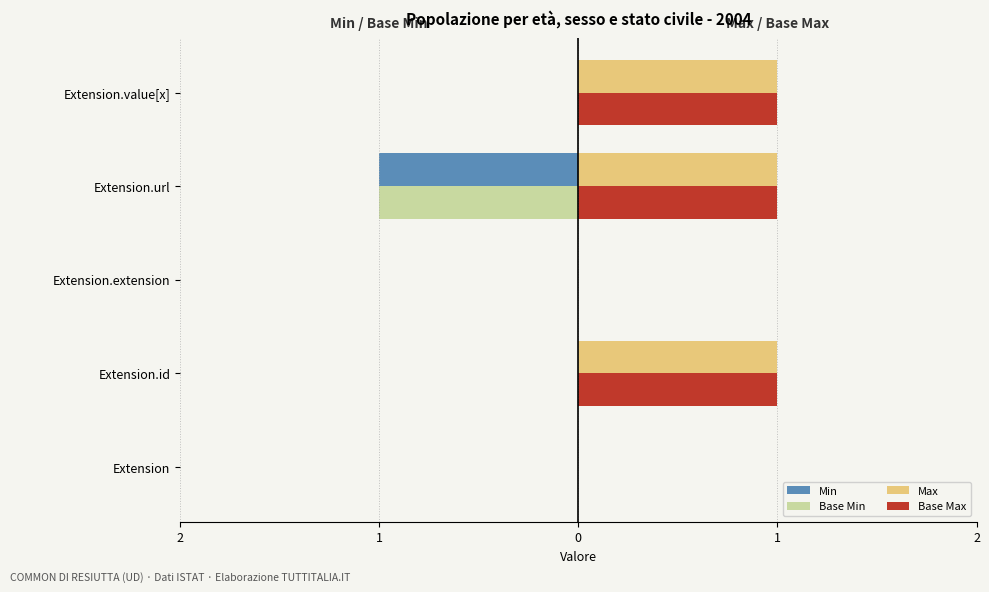

Reading right to left, list all the values displayed in this chart.

Min: 0	-1	0	0	0
Base Min: 0	-1	0	0	0
Max: 1	1	0	1	0
Base Max: 1	1	0	1	0